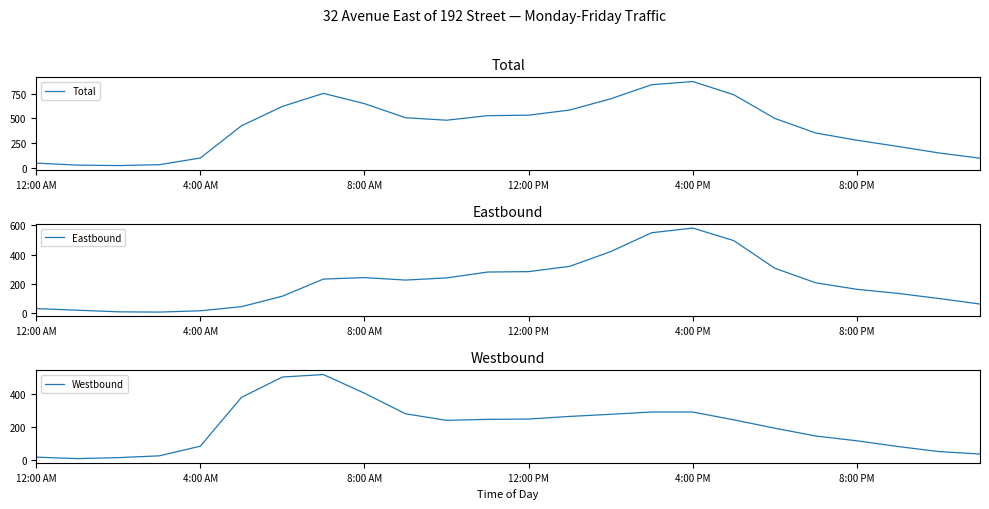

Is this an area chart (filled region under the line)?

No